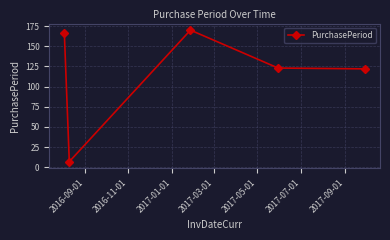

Count the number of categories in the chart.

5